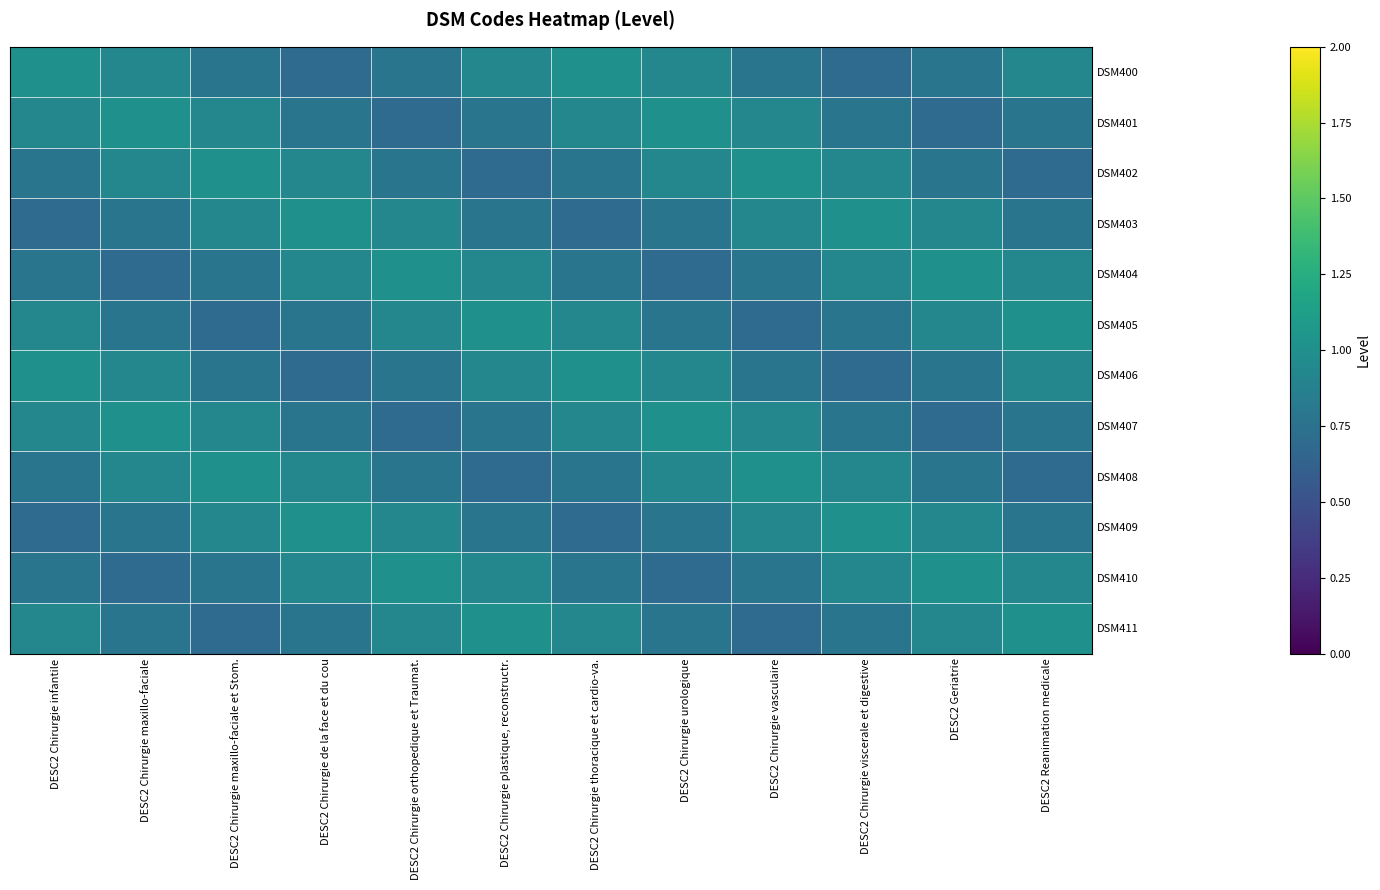

At how many categories does at least one series exceed 0?

12